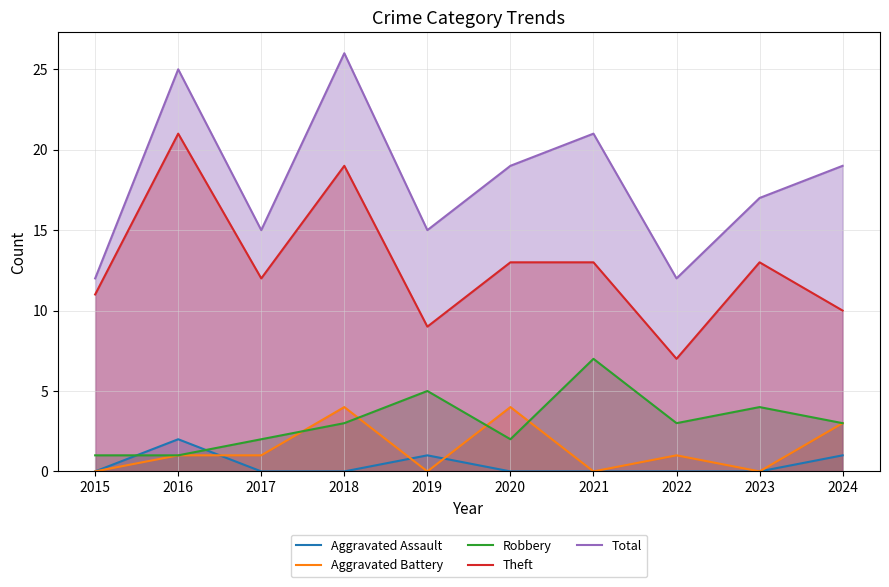

What is the difference between the highest and lowest values at 2015?

12